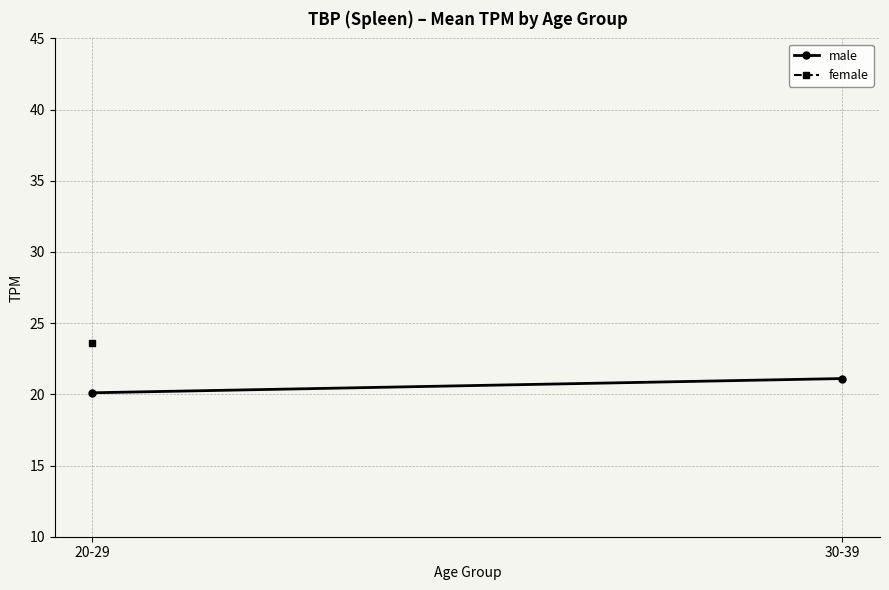

What is the label of the 2nd point from the right?

20-29